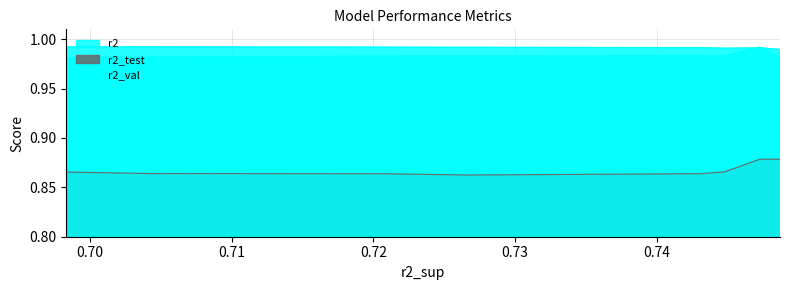

Reading left to right, transcribe all the data shown in this chart.

r2: model_3_14_0=1.0	model_3_14_1=1.0	model_3_14_2=1.0	model_3_14_3=1.0	model_3_14_5=1.0	model_3_14_4=1.0	model_3_14_6=1.0	model_3_14_7=1.0	model_3_14_8=1.0	model_3_14_9=1.0
r2_test: model_3_14_0=0.9	model_3_14_1=0.9	model_3_14_2=0.9	model_3_14_3=0.9	model_3_14_5=0.9	model_3_14_4=0.9	model_3_14_6=0.9	model_3_14_7=0.9	model_3_14_8=0.9	model_3_14_9=0.9
r2_val: model_3_14_0=1.0	model_3_14_1=1.0	model_3_14_2=1.0	model_3_14_3=1.0	model_3_14_5=1.0	model_3_14_4=1.0	model_3_14_6=1.0	model_3_14_7=1.0	model_3_14_8=1.0	model_3_14_9=1.0